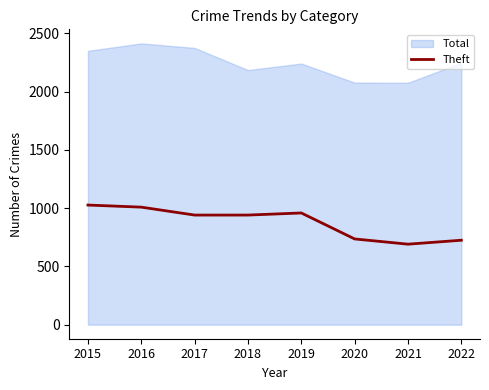

What is the highest value of the Theft series?

1027